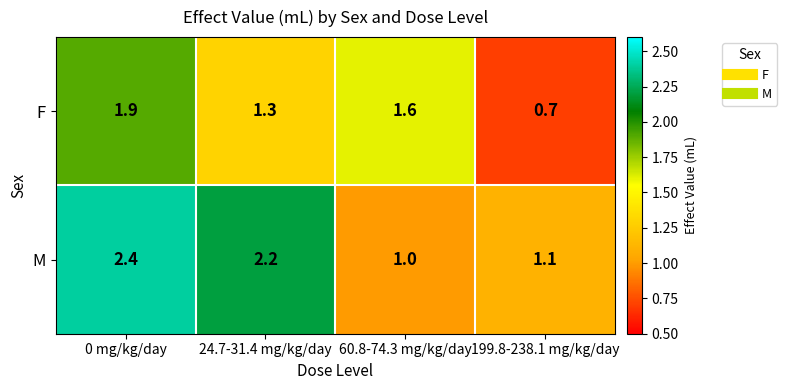

What is the total value across all series at 24.7-31.4 mg/kg/day?

3.5